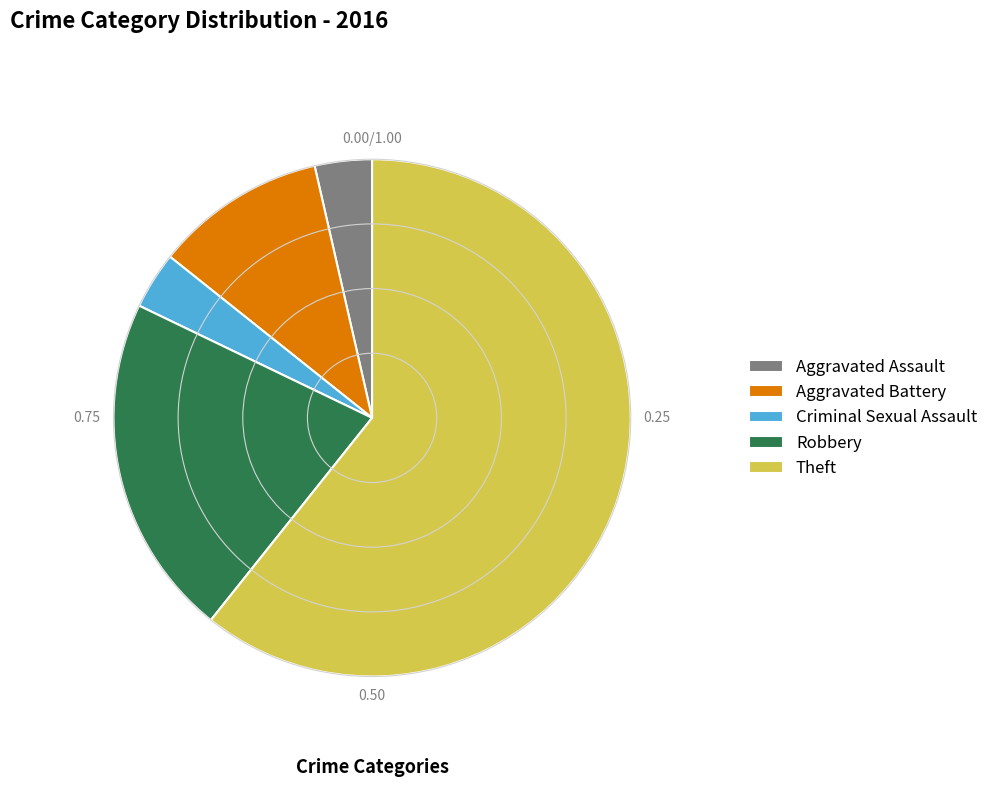

The Aggravated Assault slice represents 11% of the pie. True or false?

False